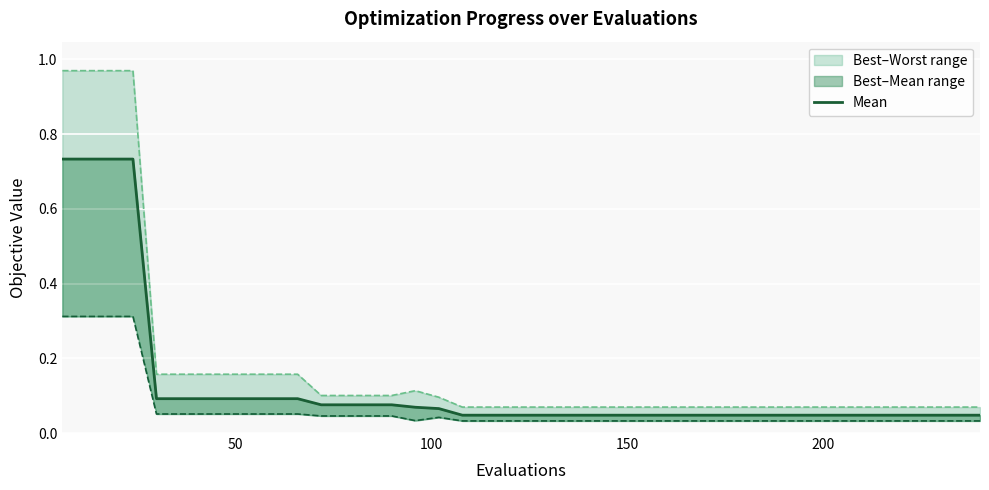

True or false: there are more than 1 points higher than both neighbors.

False